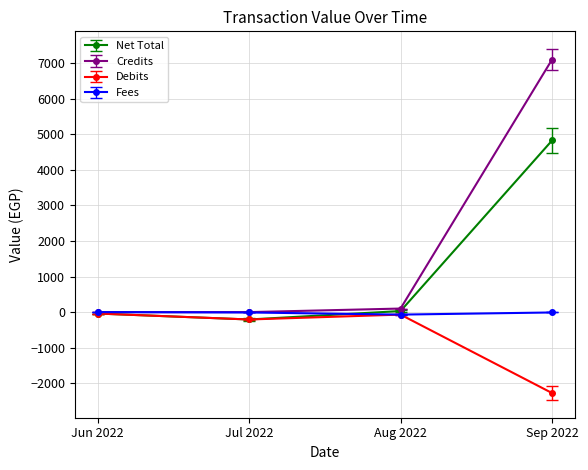

What is the value of the Credits point at the 4th from the left?

7100.1